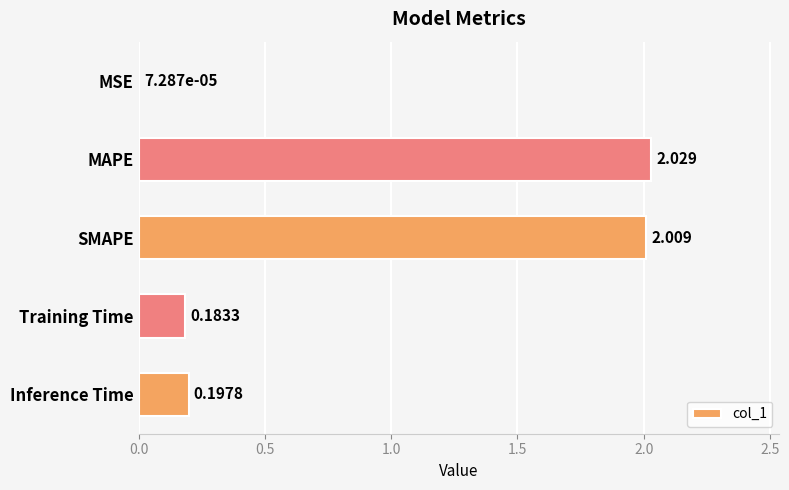

What is the average value?

0.9